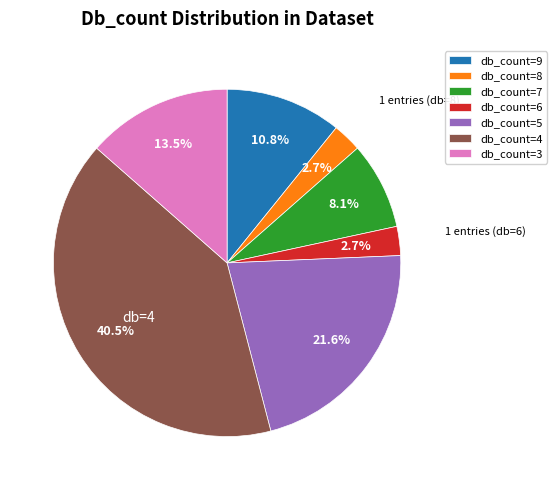

What is the largest slice in the pie chart?

db_count=4